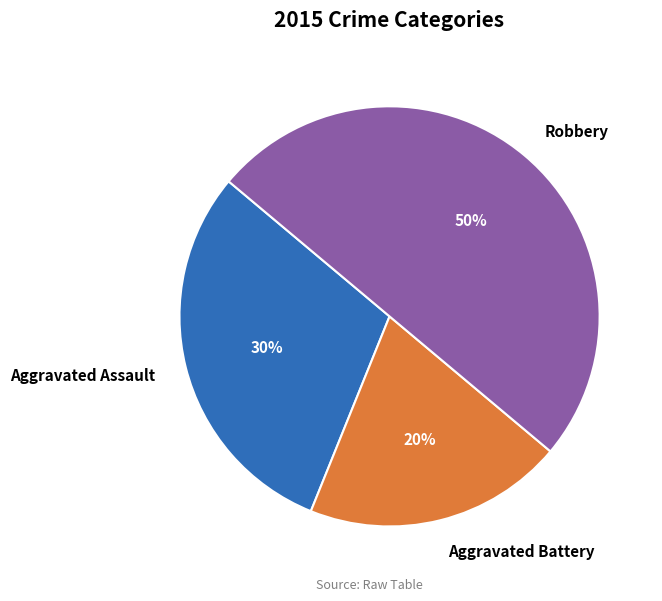

Approximately how many times larger is the value at Robbery compared to Aggravated Battery?

2.5